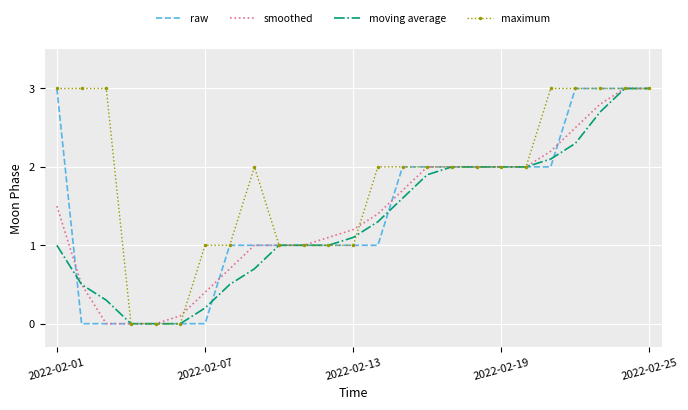

Which series has the largest total across all categories?

maximum